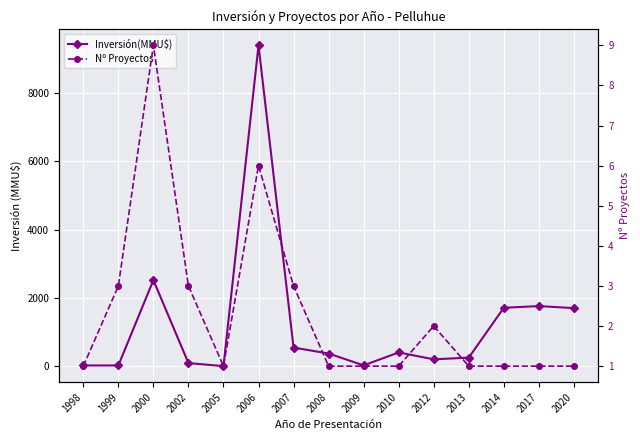

What is the sum of all Inversión(MMU$) values?

19007